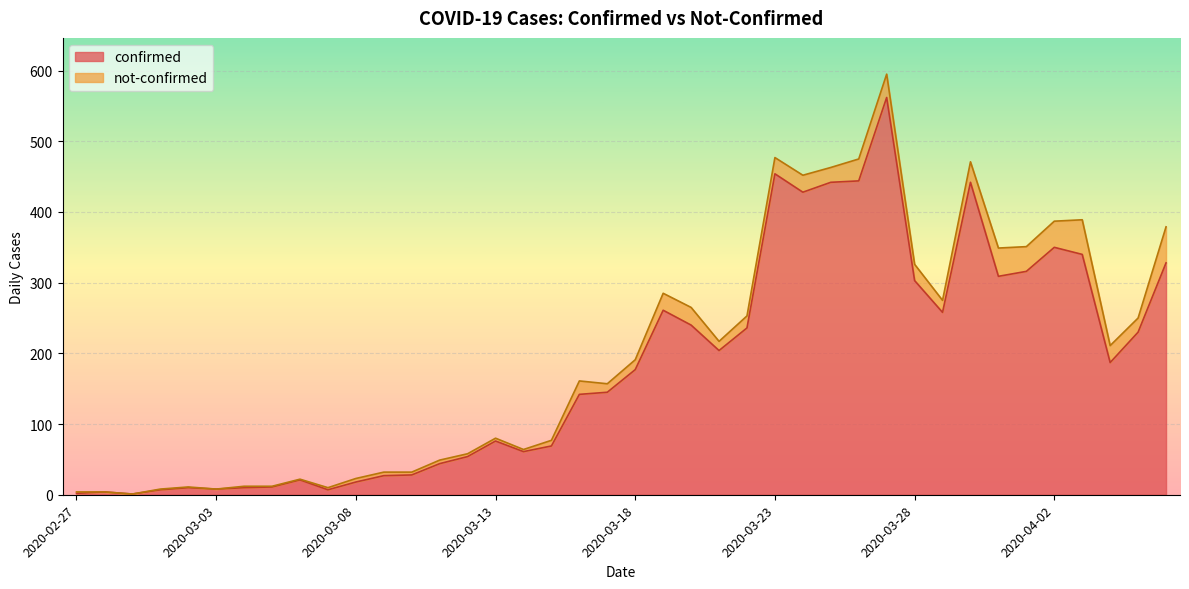

What is the difference between the values at 2020-03-03 and 2020-03-14?

53